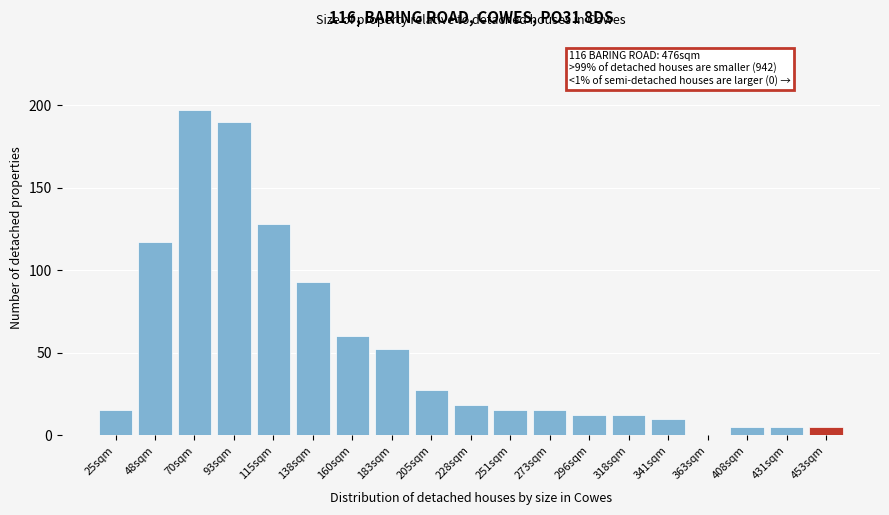

Reading left to right, extract all data points from this chart.

25sqm=15	48sqm=117	70sqm=197	93sqm=190	115sqm=128	138sqm=93	160sqm=60	183sqm=52	205sqm=27	228sqm=18	251sqm=15	273sqm=15	296sqm=12	318sqm=12	341sqm=10	363sqm=0	408sqm=5	431sqm=5	453sqm=5